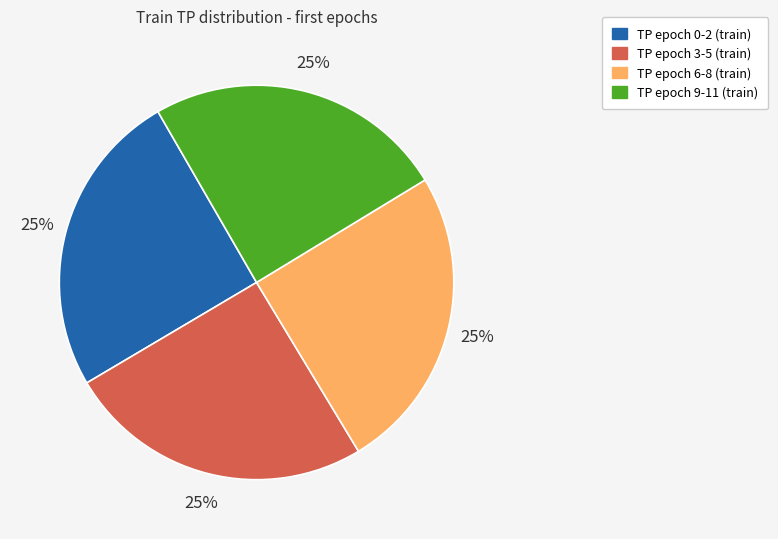

Does any single category account for the majority?

No